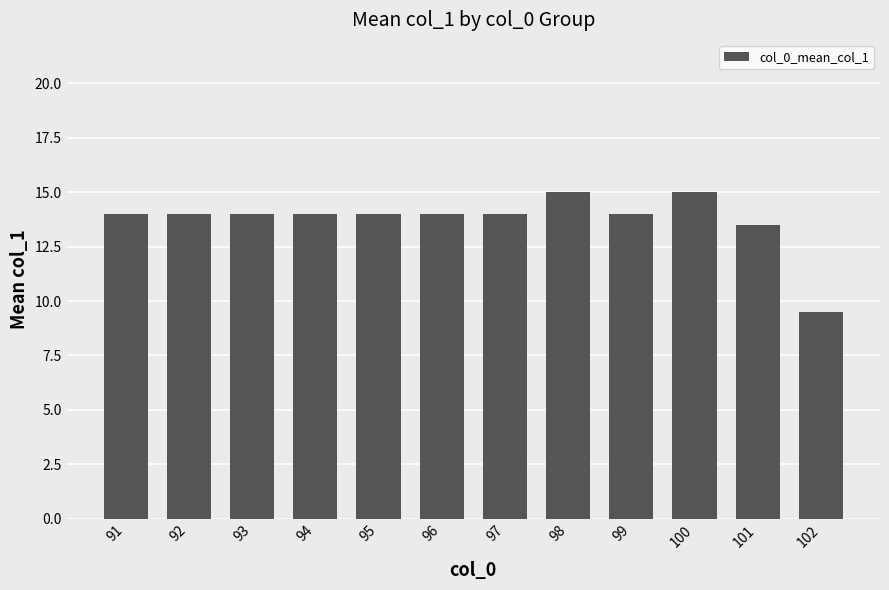

What is the value of the 6th bar from the left?

14.0